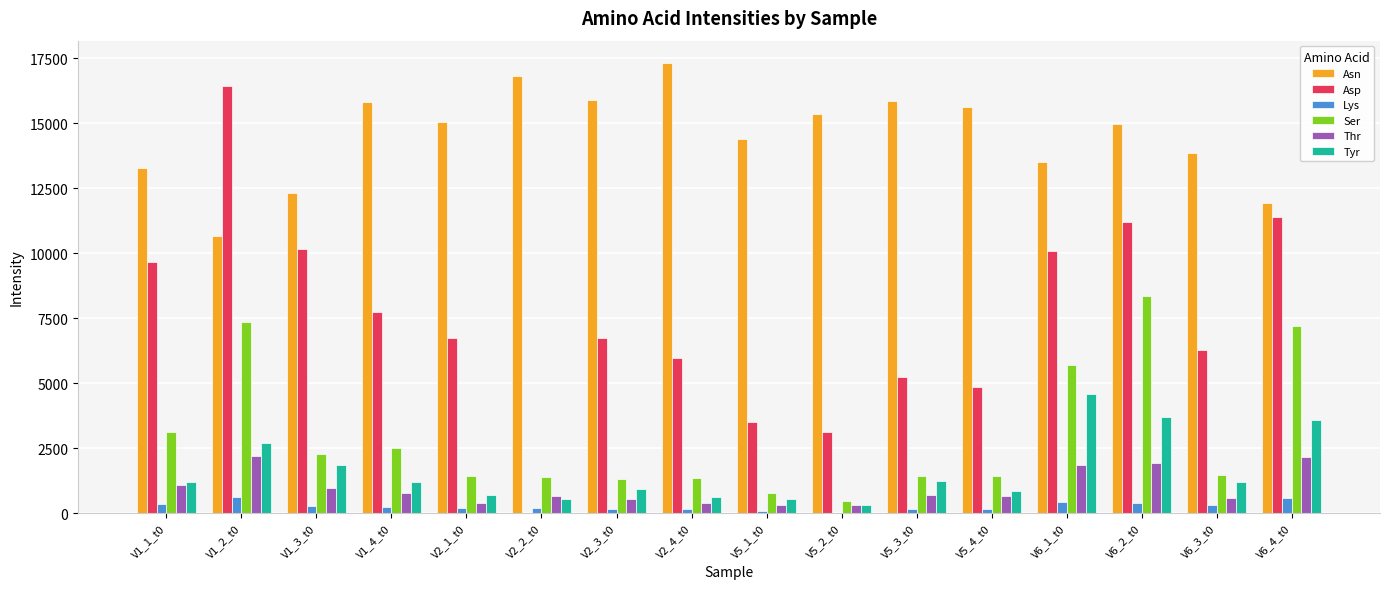

The Ser series shows 11997.7 at V6_4_t0. True or false?

False